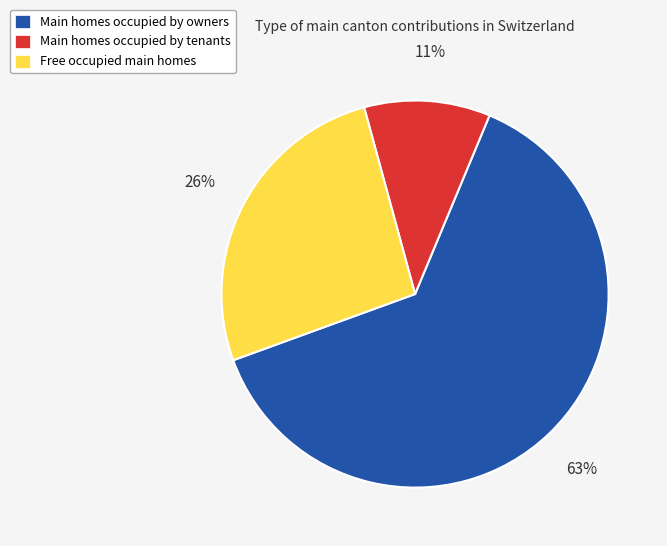

What percentage is the Main homes occupied by owners slice, to the nearest percent?

63%